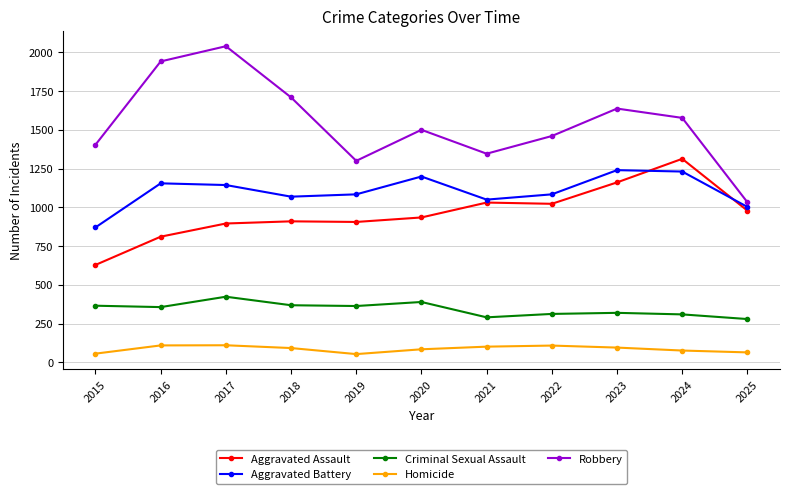

At how many categories does at least one series exceed 244?

11